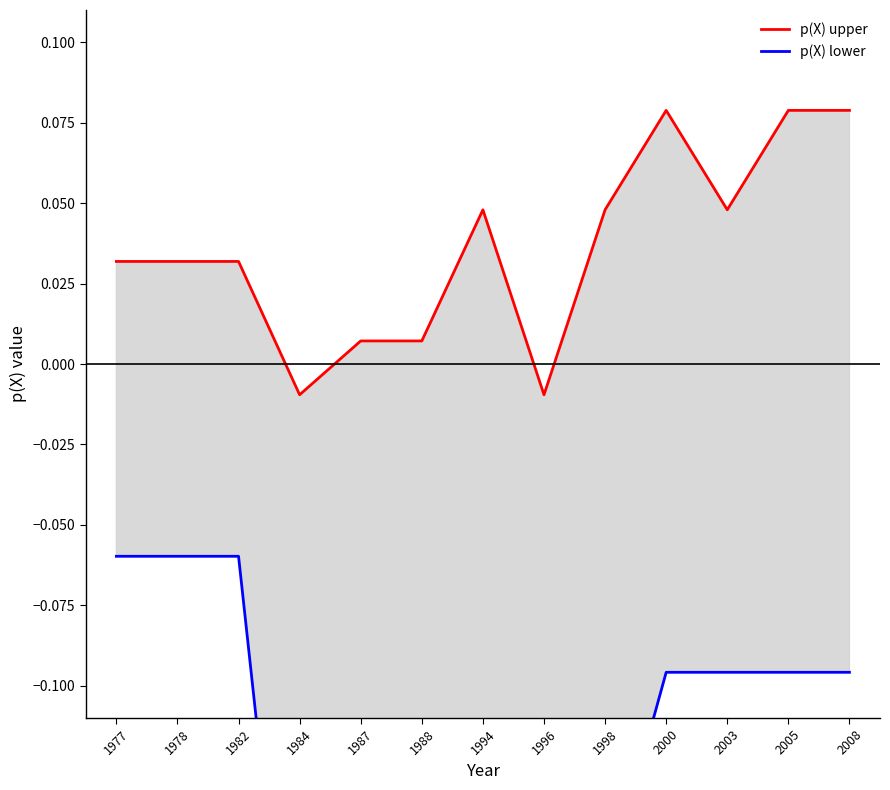

At which category does p(X) upper reach its first local valley?

1984